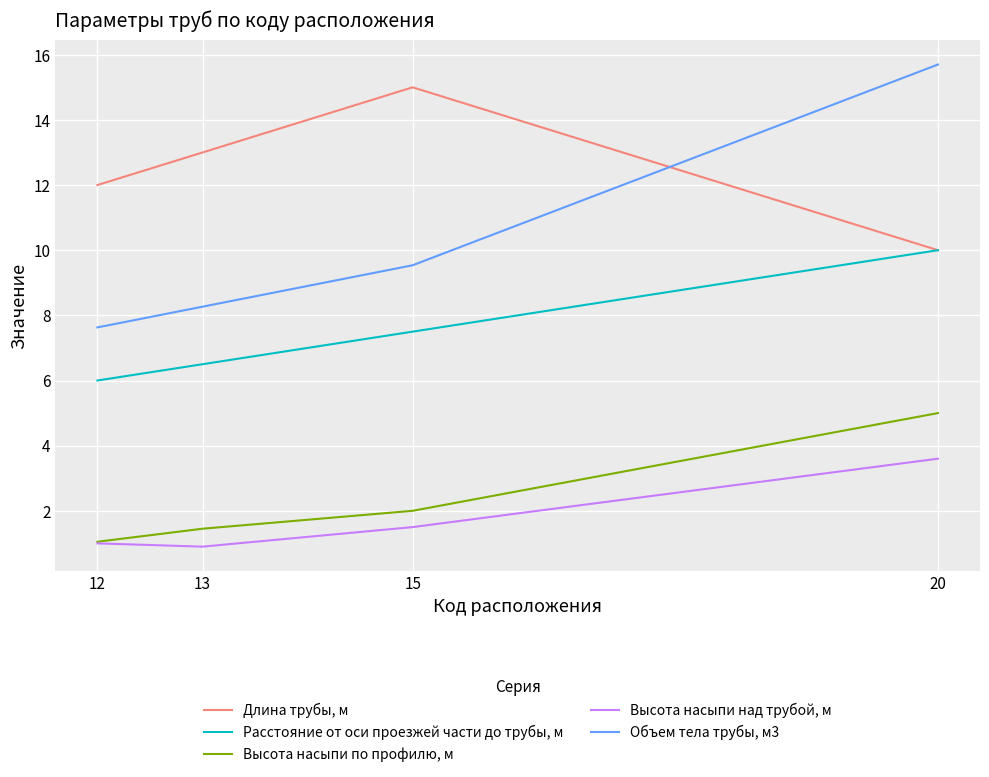

Is the value of Высота насыпи над трубой, м at 15 greater than the value of Длина трубы, м at 20?

No